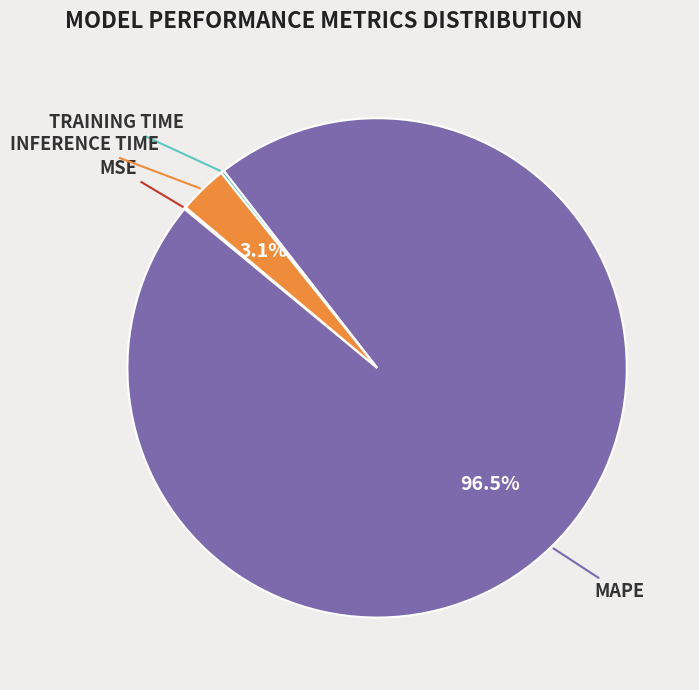

Is there any slice that represents more than half of the pie?

Yes